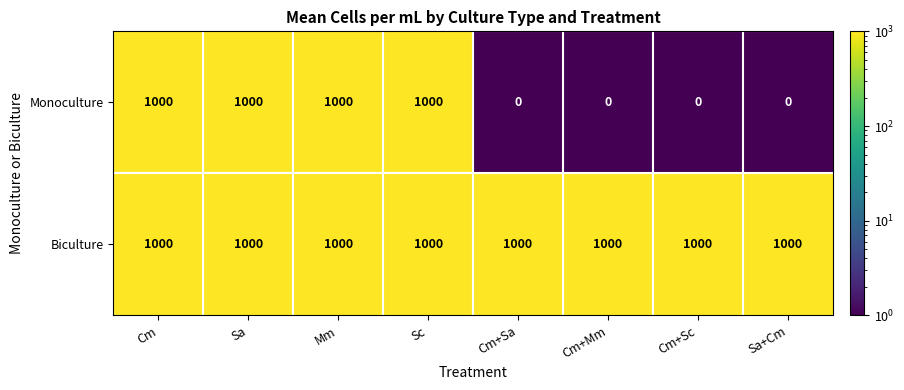

Which series has the largest total across all categories?

Biculture